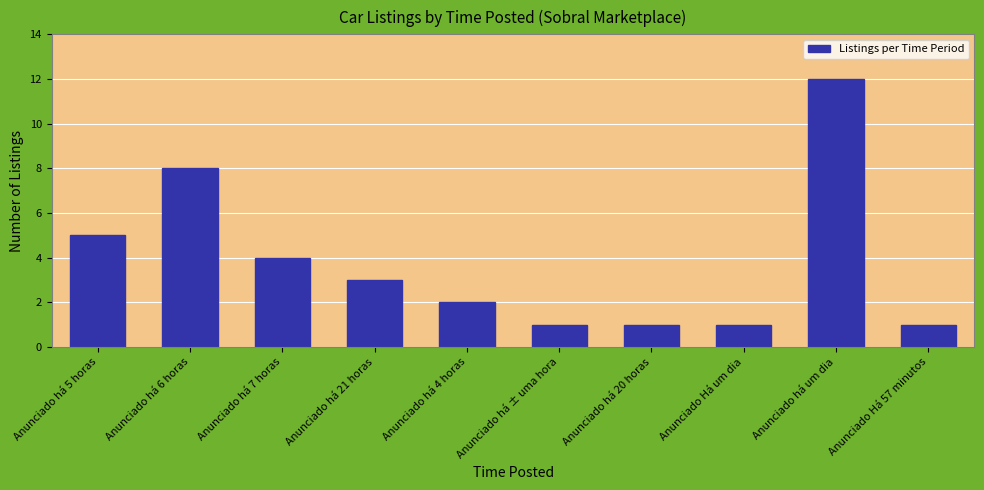

What is the label of the 10th bar from the left?

Anunciado Há 57 minutos